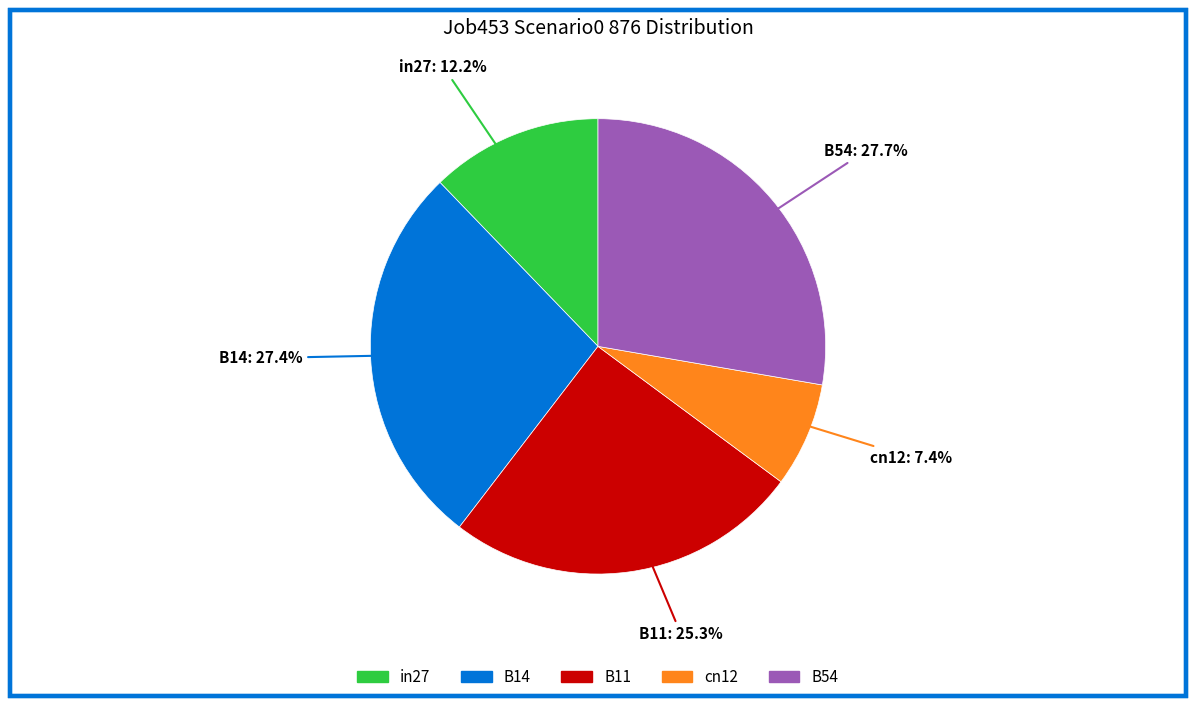

Is it true that cn12 is 1% of the pie?

False